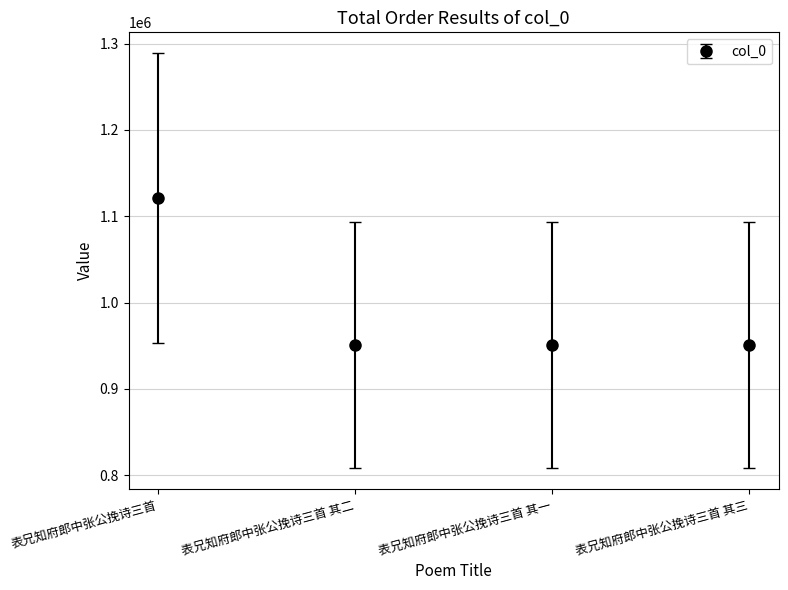

What is the sum of all values?

3971946